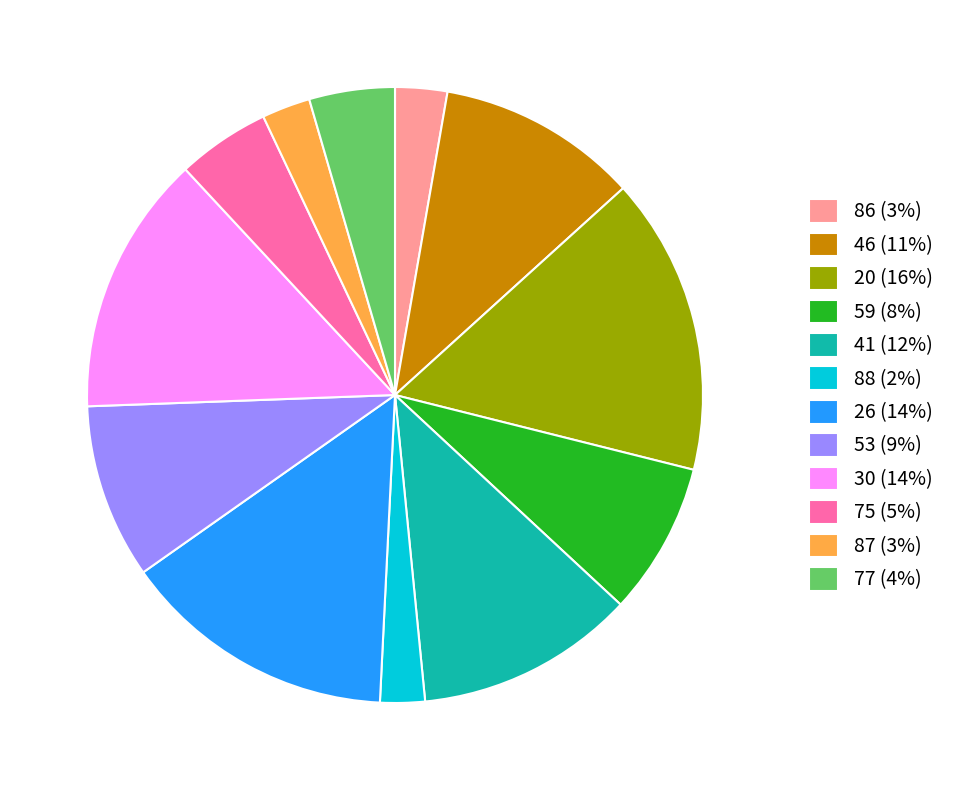

How many segments does this pie chart have?

12